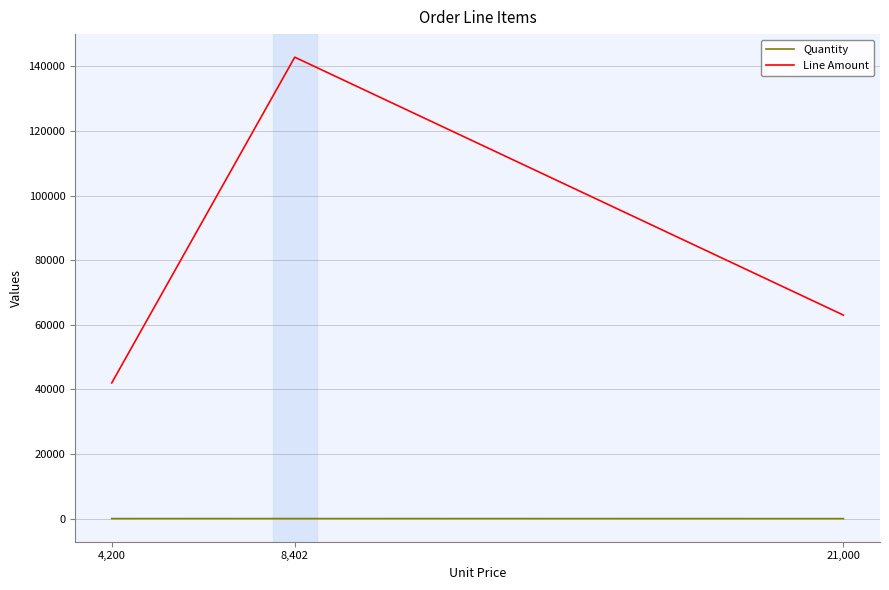

Which series has the largest range (max minus min)?

Line Amount